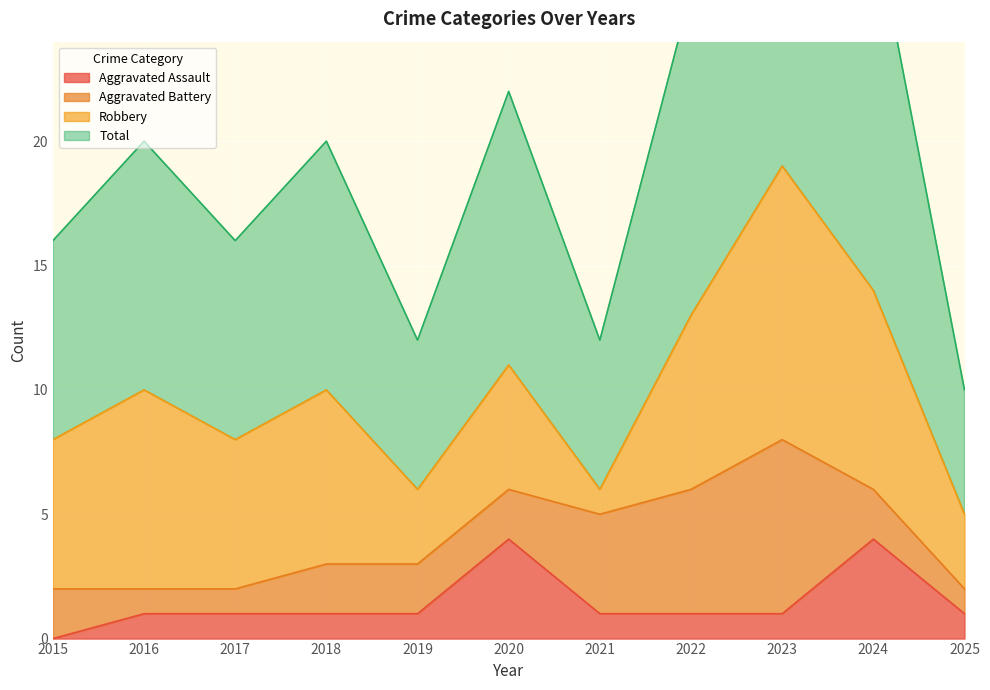

Is it true that Aggravated Assault equals 0 at 2018?

False